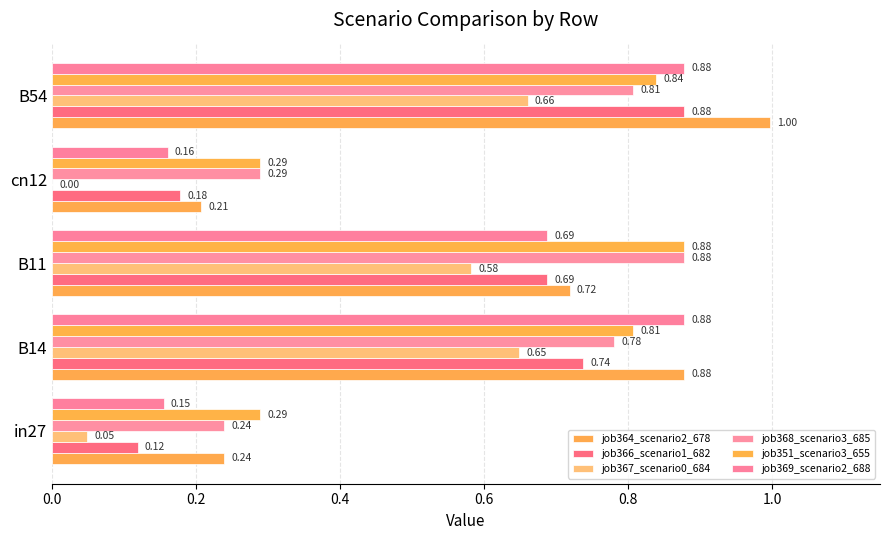

What is the minimum value for job351_scenario3_655?

0.3